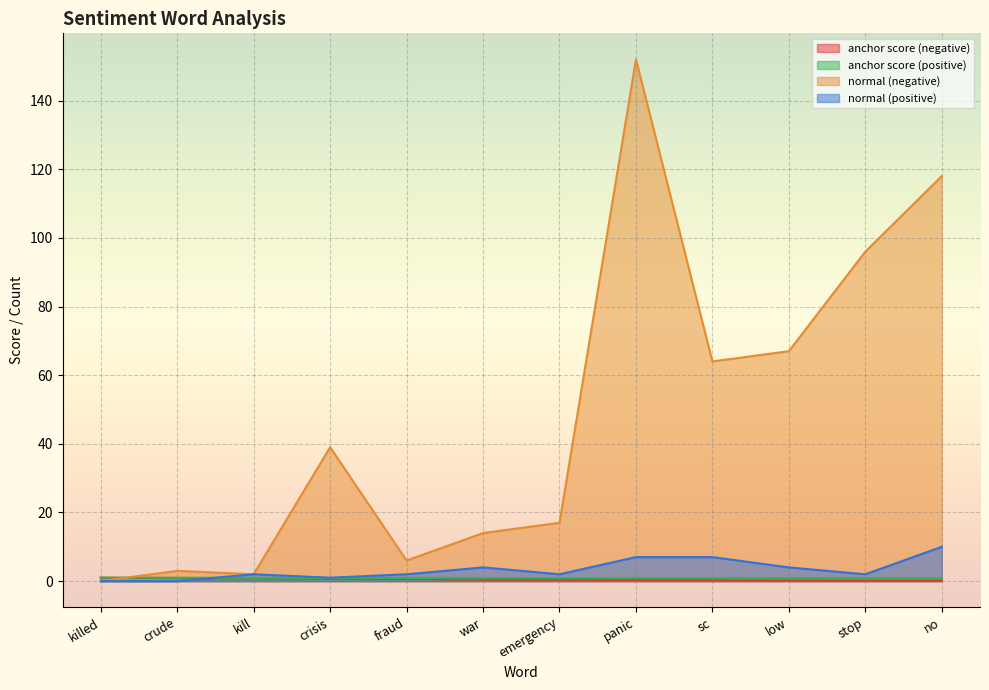

Reading right to left, what are all the values shown in this chart?

anchor score (negative): no=0.1	stop=0.1	low=0.2	sc=0.3	panic=0.3	emergency=0.4	war=0.4	fraud=0.6	crisis=0.7	kill=0.8	crude=0.9	killed=1.0
anchor score (positive): no=0.8	stop=0.8	low=0.9	sc=0.9	panic=0.9	emergency=0.9	war=0.9	fraud=0.9	crisis=0.9	kill=0.9	crude=1.0	killed=1.0
normal (negative): no=118.0	stop=96.0	low=67.0	sc=64.0	panic=152.0	emergency=17.0	war=14.0	fraud=6.0	crisis=39.0	kill=2.0	crude=3.0	killed=0.0
normal (positive): no=10.0	stop=2.0	low=4.0	sc=7.0	panic=7.0	emergency=2.0	war=4.0	fraud=2.0	crisis=1.0	kill=2.0	crude=0.0	killed=0.0